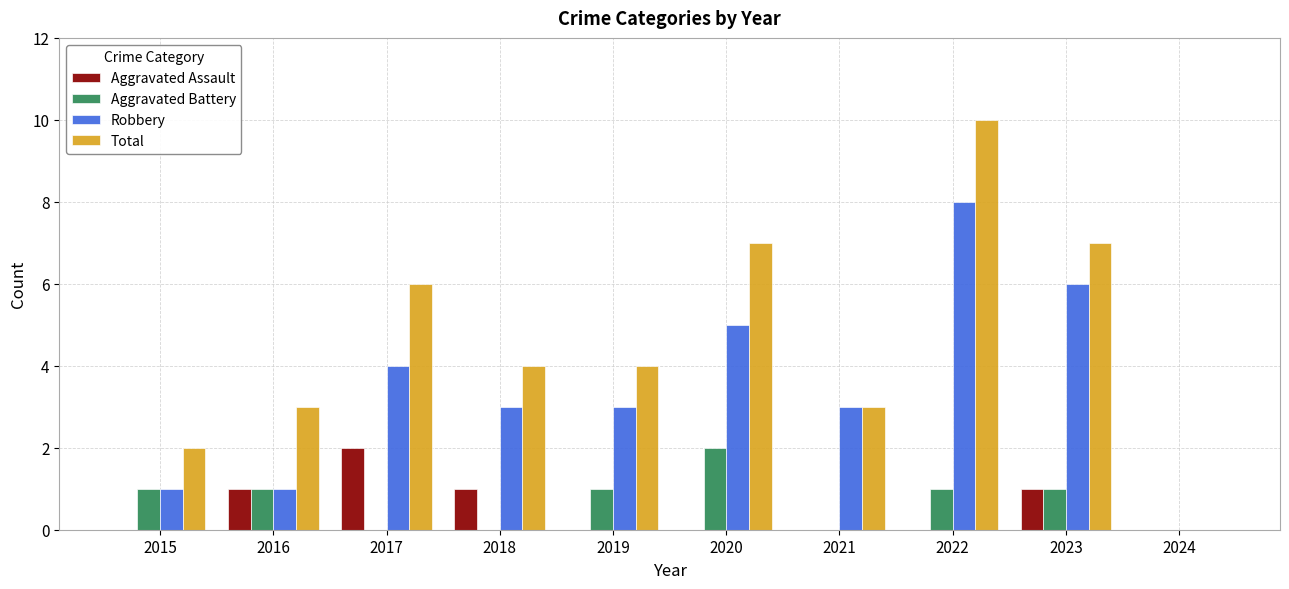

How many groups of bars are there?

10